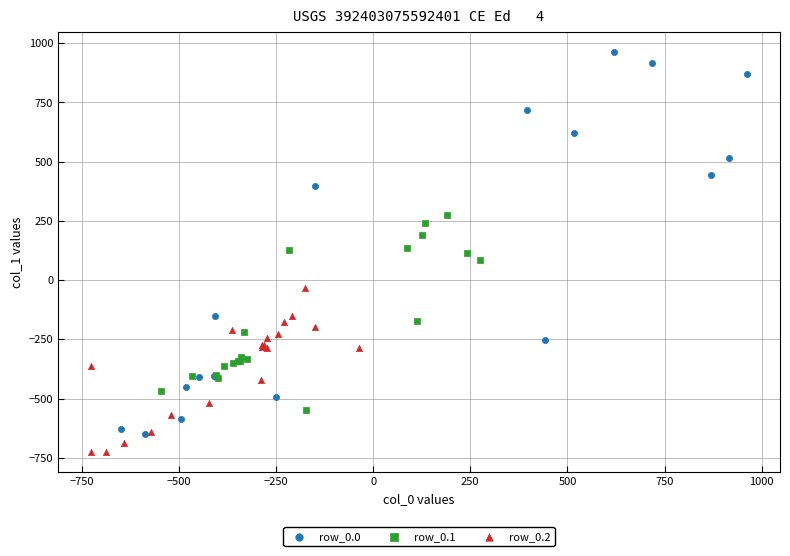

What are all the series names shown in the legend?

row_0.0, row_0.1, row_0.2